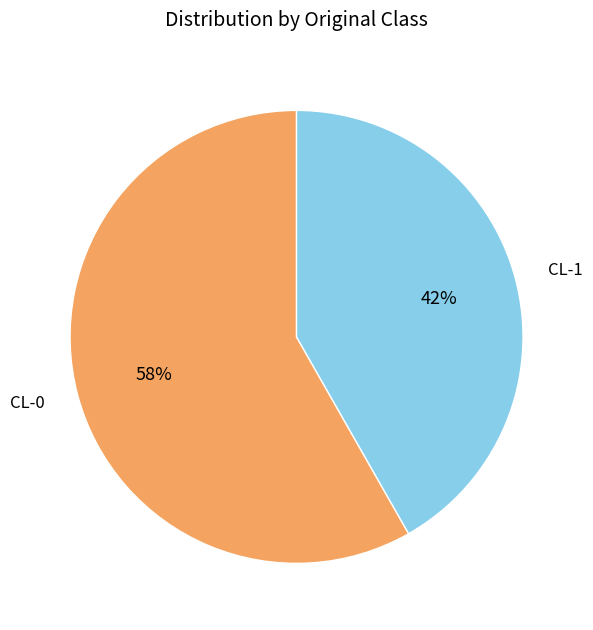

Between CL-0 and CL-1, which is larger?

CL-0